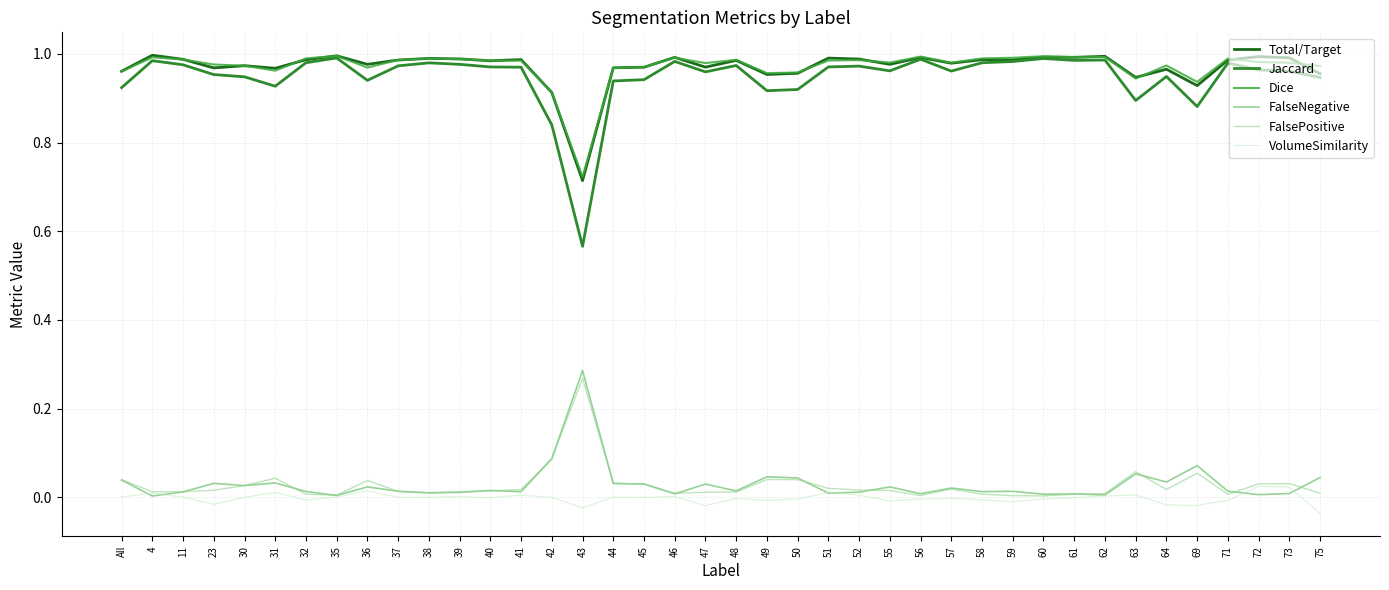

What is the total value across all series at 45?

2.9